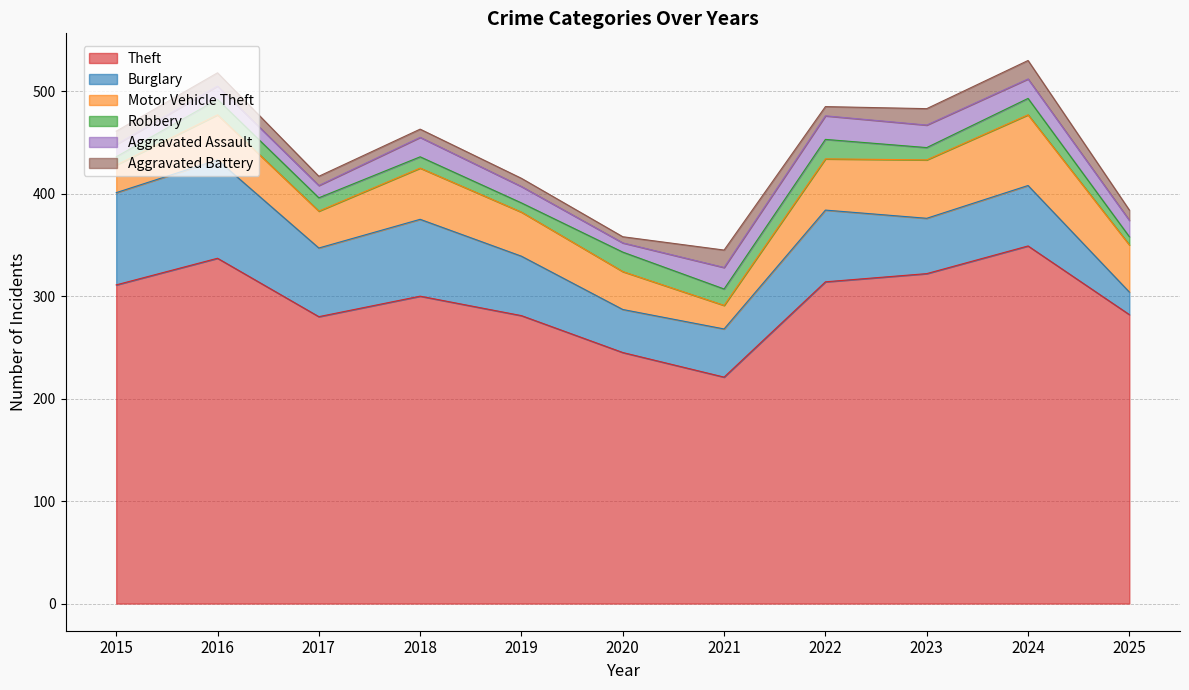

Is the value of Aggravated Assault at 2022 greater than the value of Theft at 2018?

No